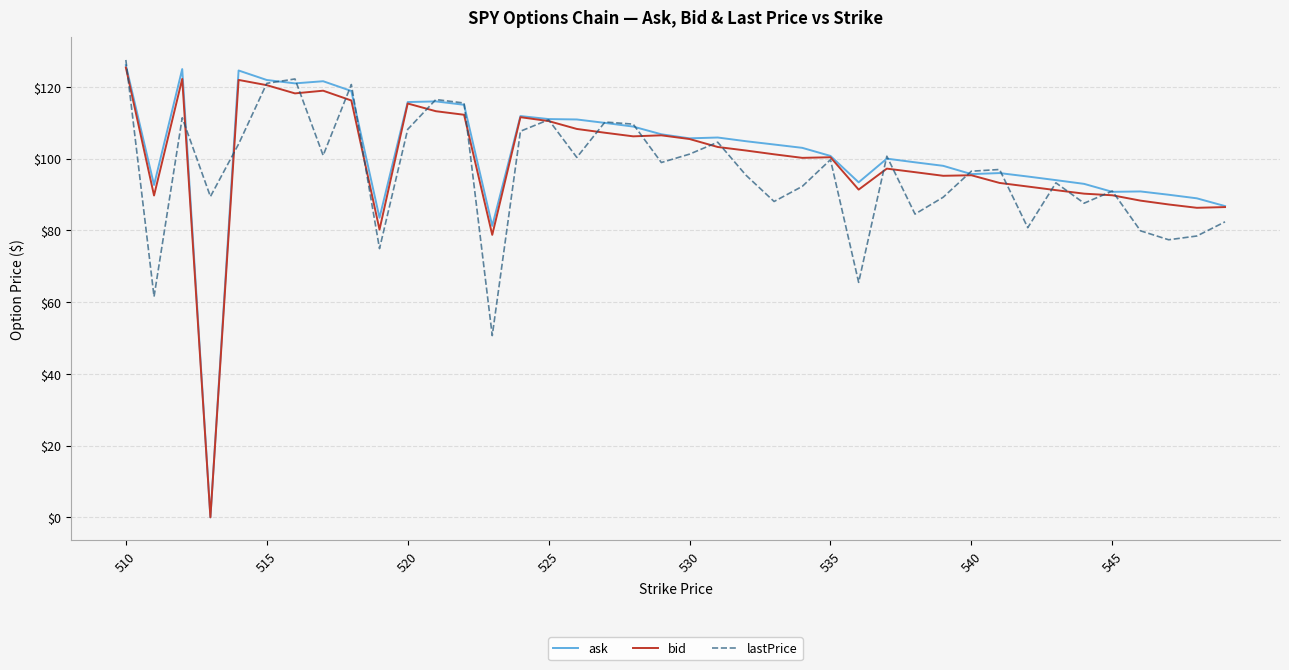

Which series has the largest range (max minus min)?

ask